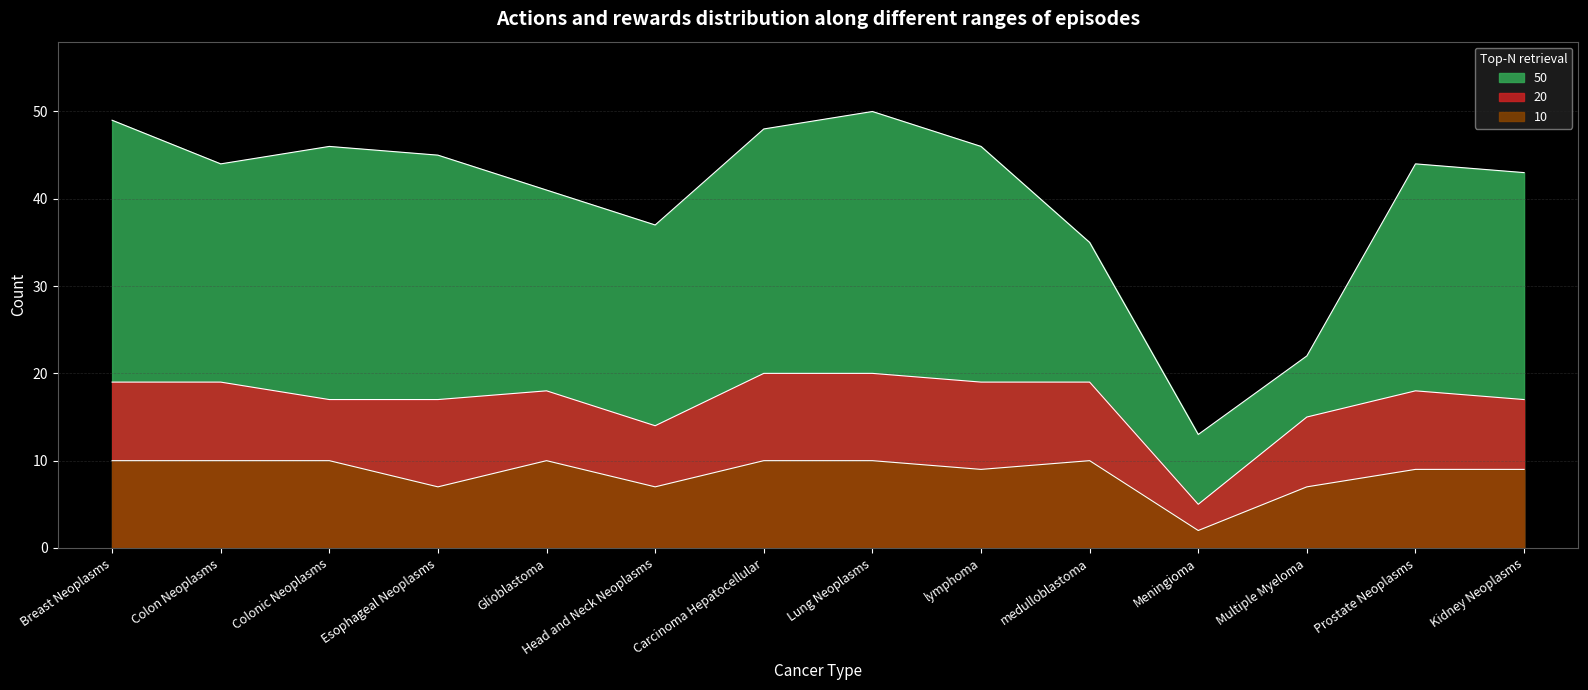

At which category does the chart reach its minimum across all series?

Meningioma